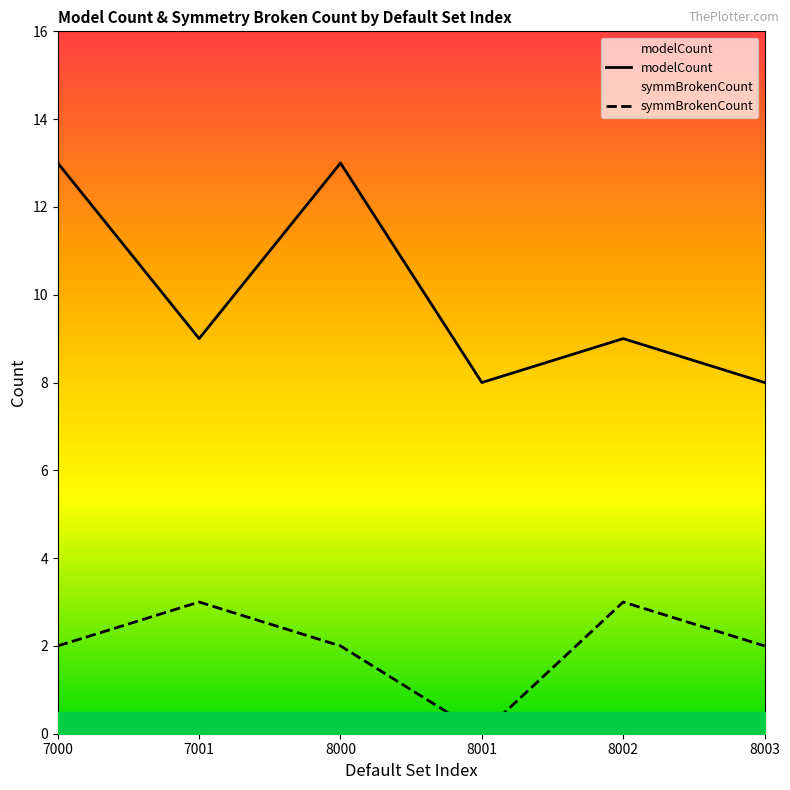

True or false: modelCount and symmBrokenCount cross at least once.

False